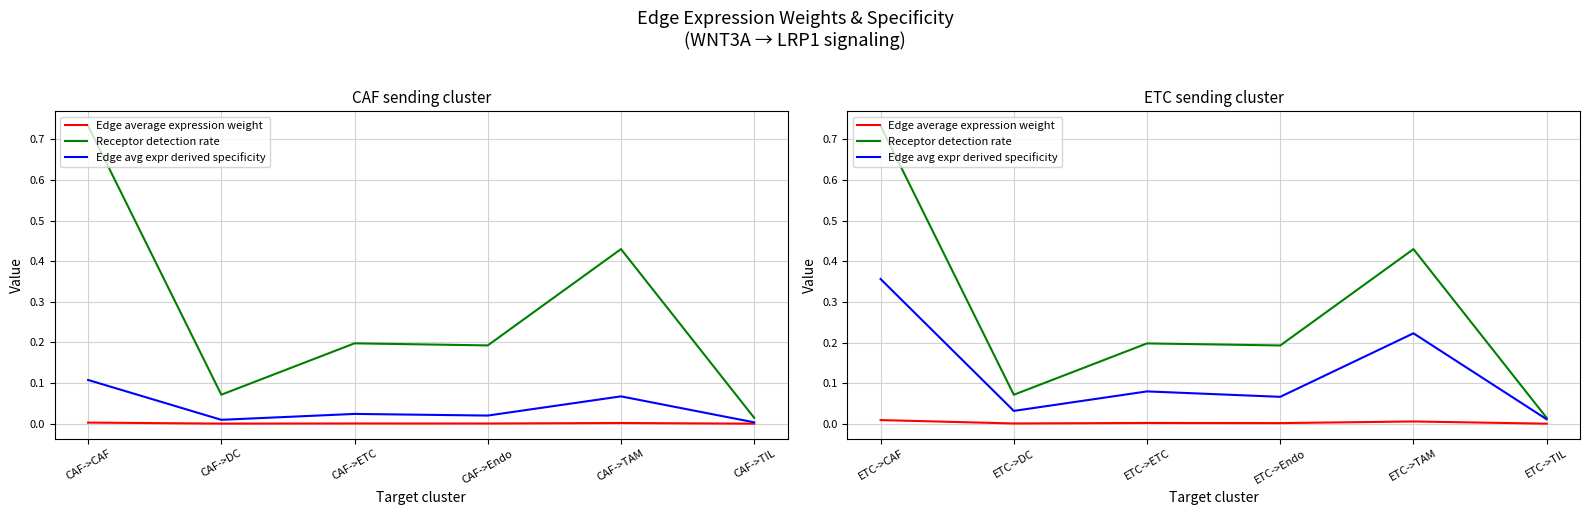

Reading left to right, extract all data points from this chart.

Edge average expression weight: 0.0	0.0	0.0	0.0	0.0	0.0
Receptor detection rate: 0.7	0.1	0.2	0.2	0.4	0.0
Edge avg expr derived specificity: 0.4	0.0	0.1	0.1	0.2	0.0